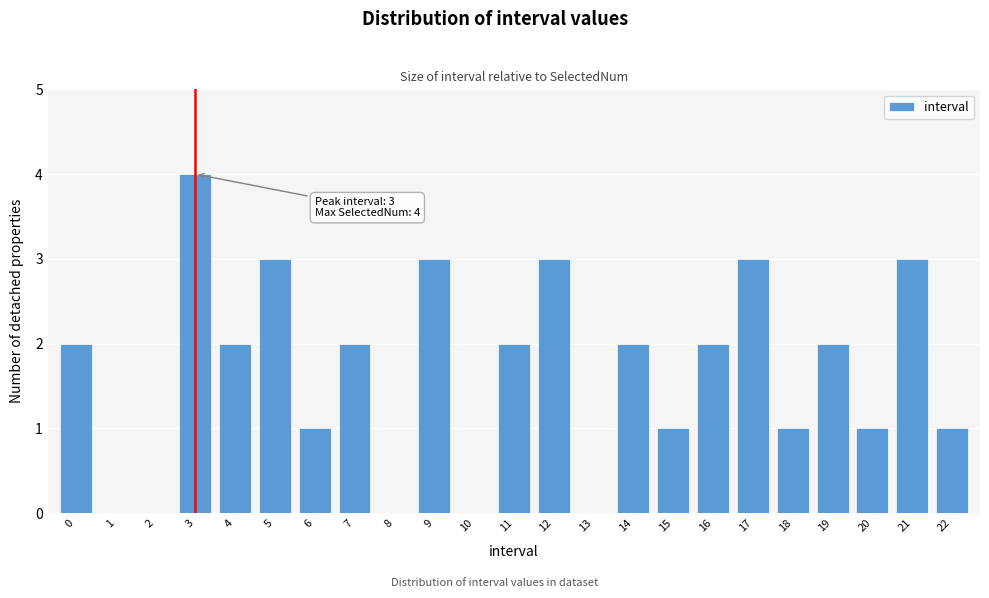

Reading left to right, transcribe all the data shown in this chart.

0=2	1=0	2=0	3=4	4=2	5=3	6=1	7=2	8=0	9=3	10=0	11=2	12=3	13=0	14=2	15=1	16=2	17=3	18=1	19=2	20=1	21=3	22=1